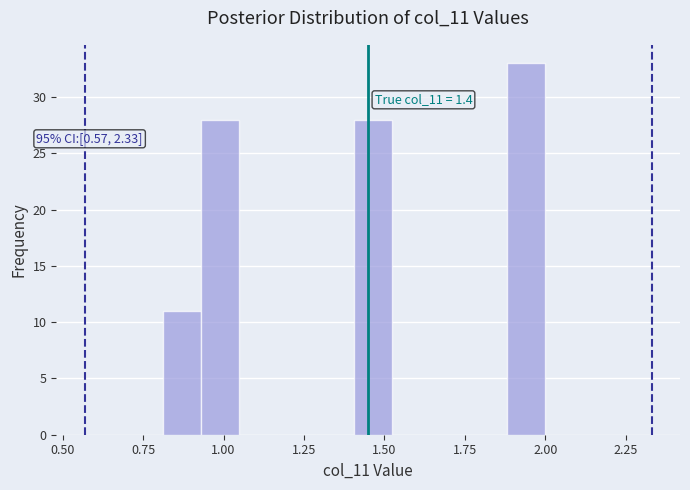

Around what value on the x-axis is the tallest bar? Give the approximate position of its centre, as read against the axis.

1.95